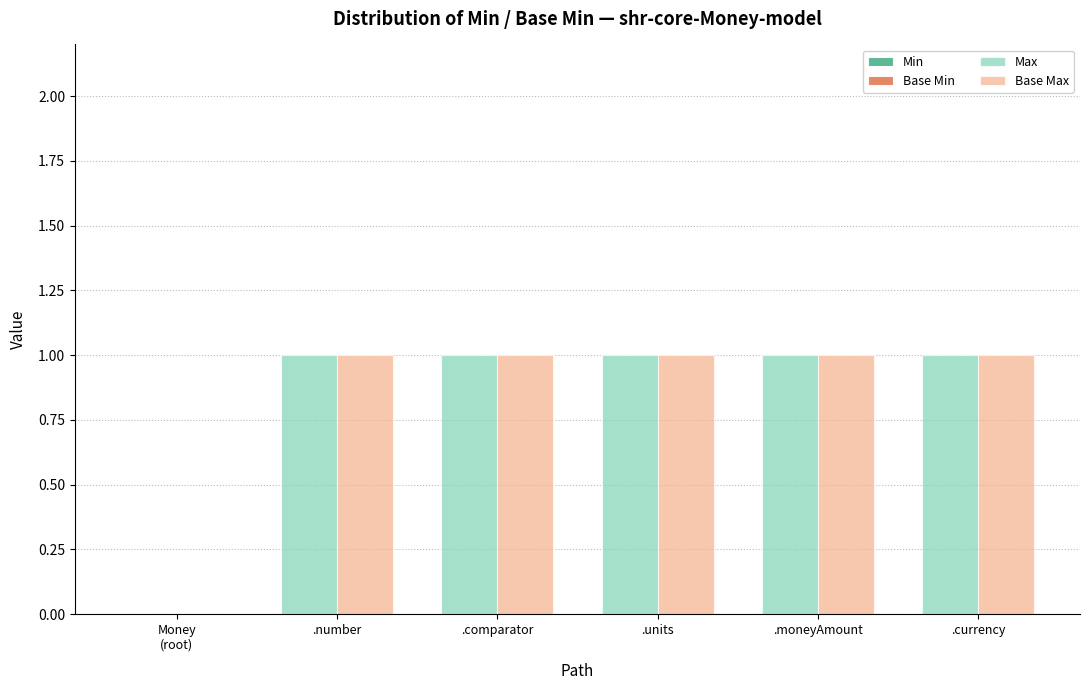

What is the sum of all Max values?

5